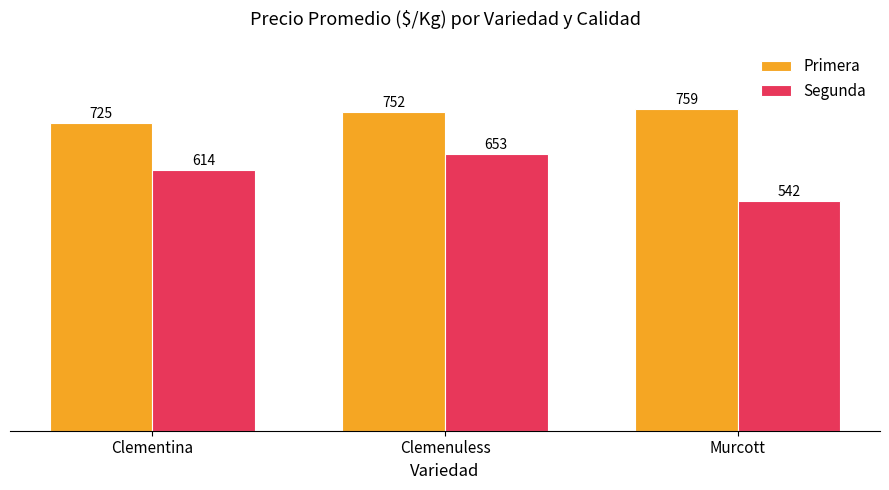

Which series changed the most between Clemenuless and Murcott?

Segunda